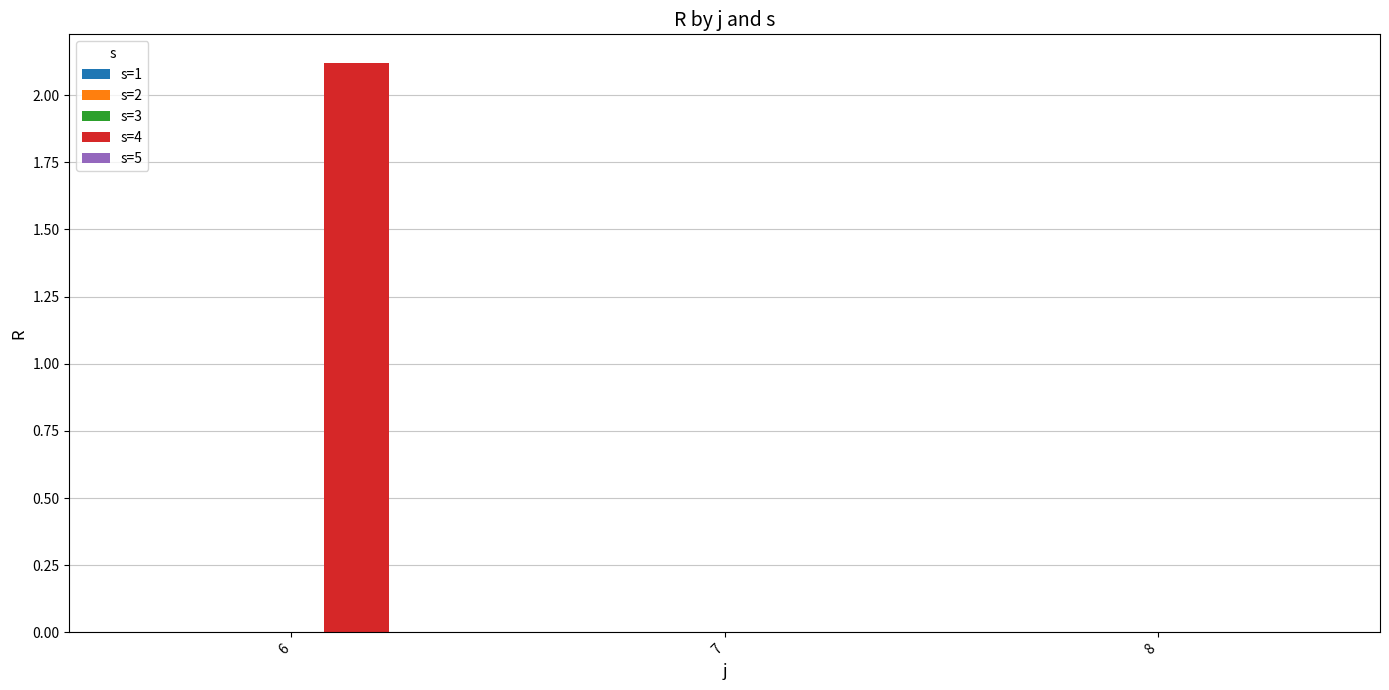

At which category does the chart reach its peak across all series?

6